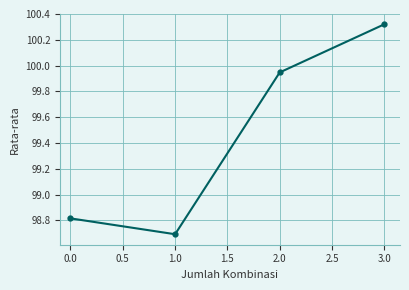

What is the difference between the second highest and second lowest values?

1.1